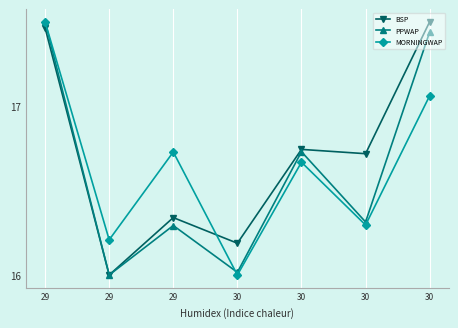

Between 30 and 29, which is larger?

30